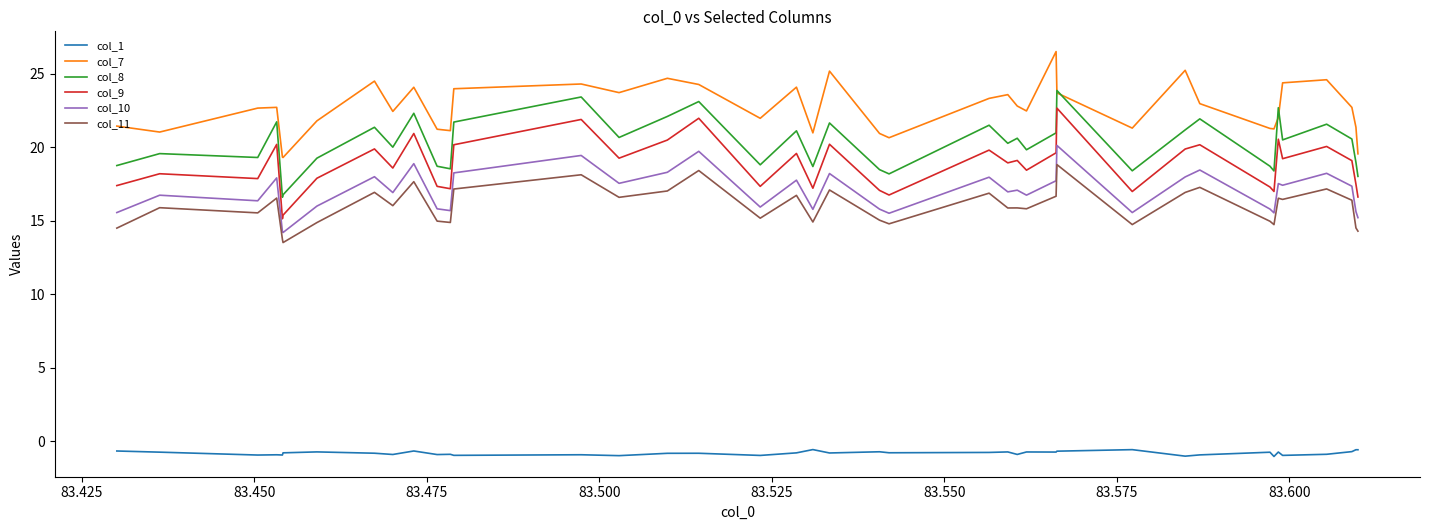

What is the lowest value of the col_1 series?

-1.0